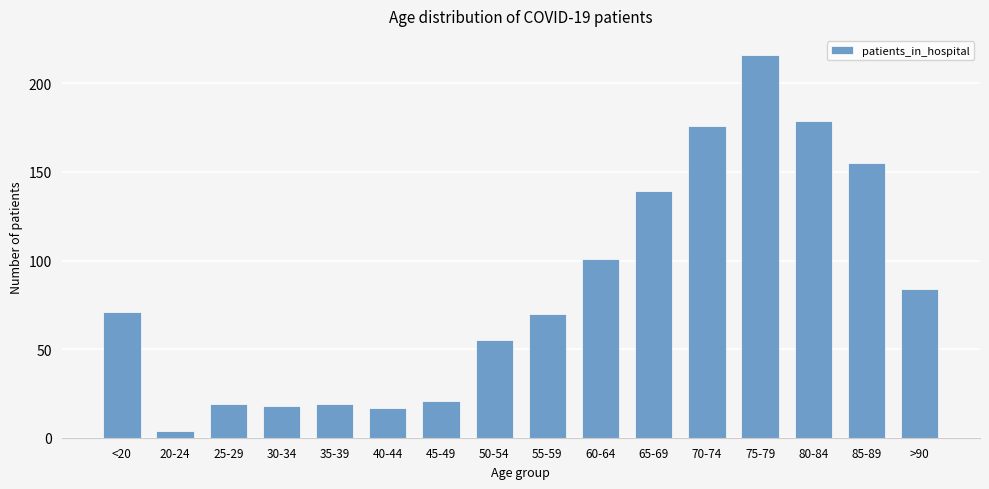

Is it true that the value at 65-69 is 249?

False